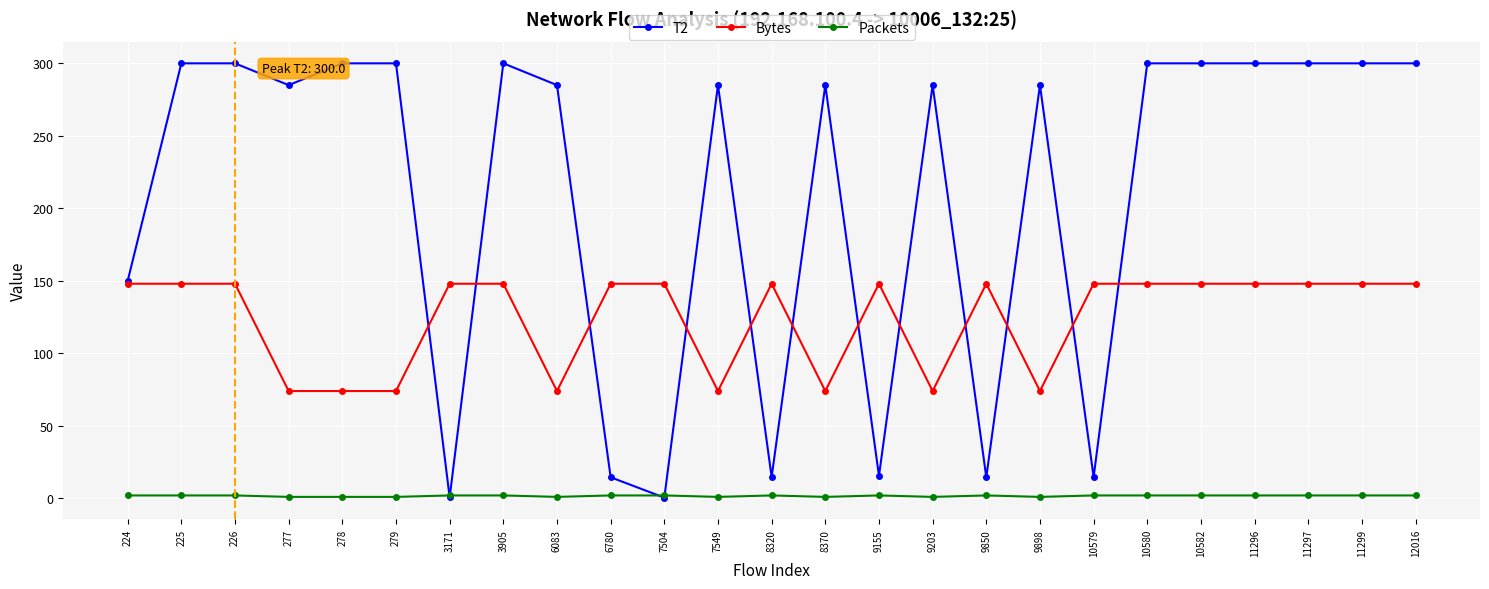

How many data points in T2 are above 284?

17